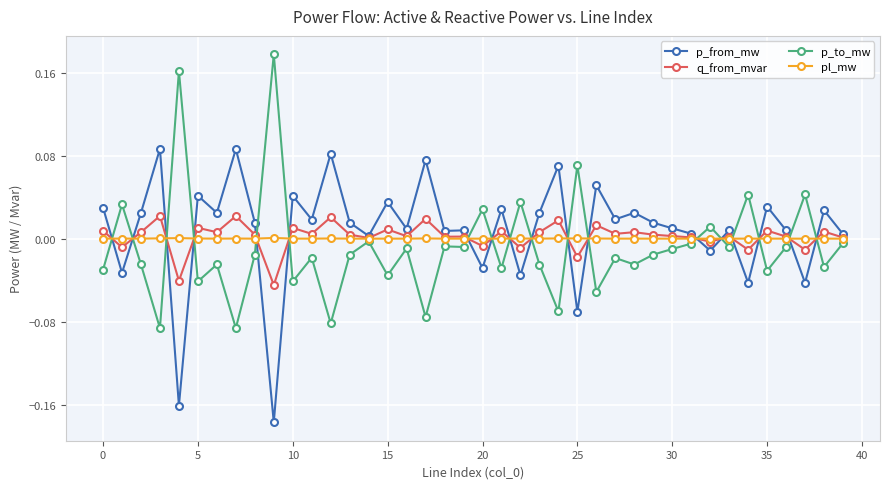

Rank the series by their maximum value, from highest to lowest.

p_to_mw, p_from_mw, q_from_mvar, pl_mw